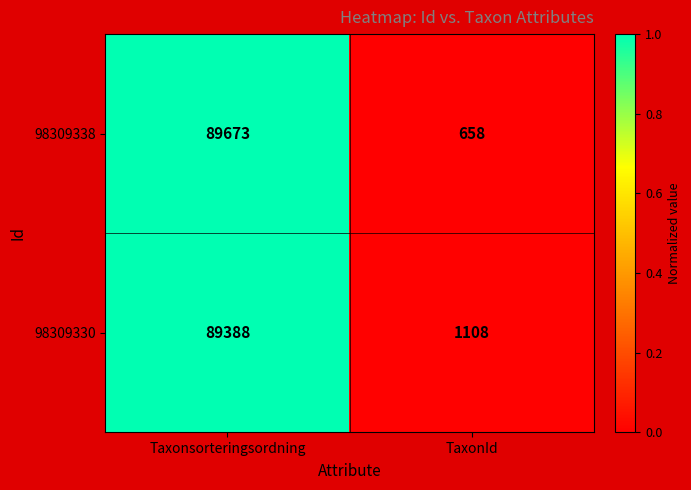

List the series in order of their peak value, highest first.

98309338, 98309330